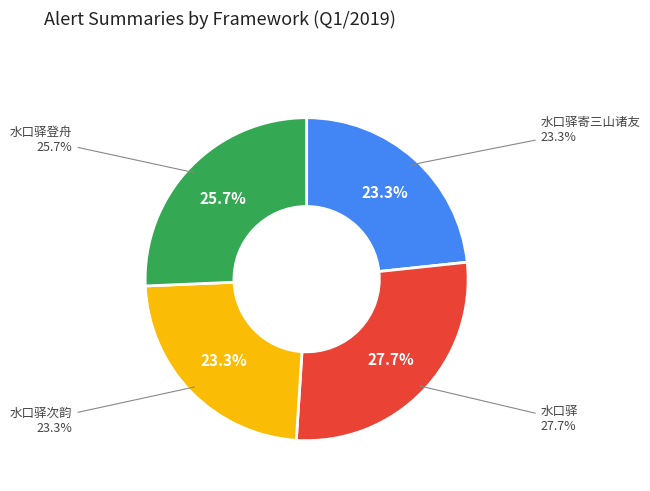

What portion of the pie excludes 水口驿次韵?

76.7%